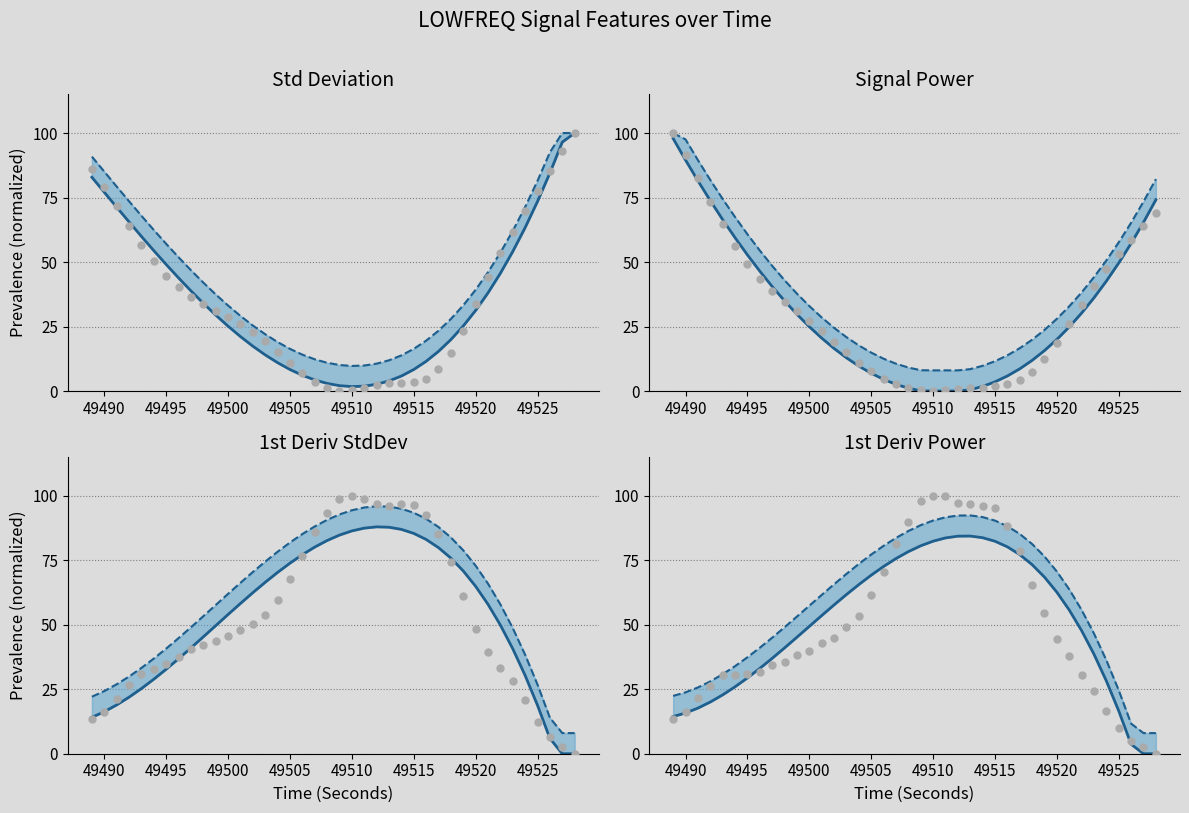

At which category is the sum across all series the highest?

49489